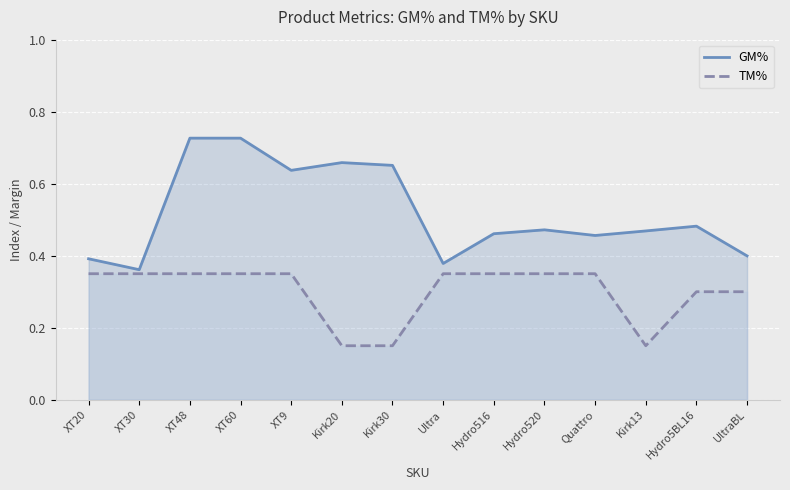

Rank the series by their maximum value, from highest to lowest.

GM%, TM%